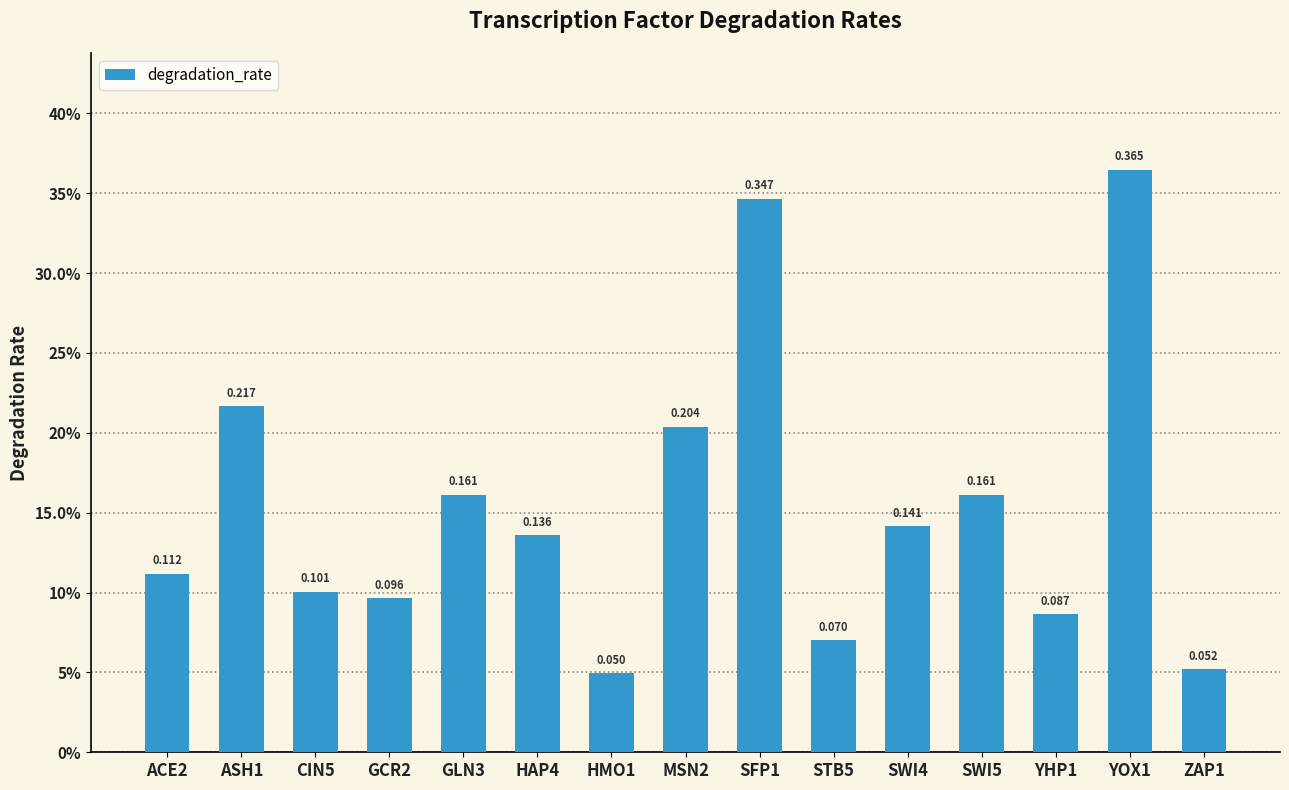

Does the chart contain any negative values?

No